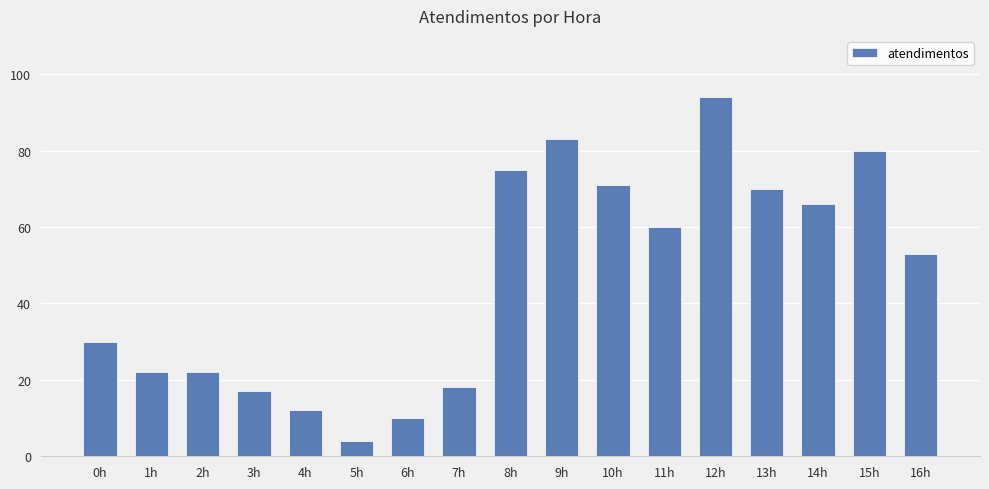

Does the chart contain any negative values?

No